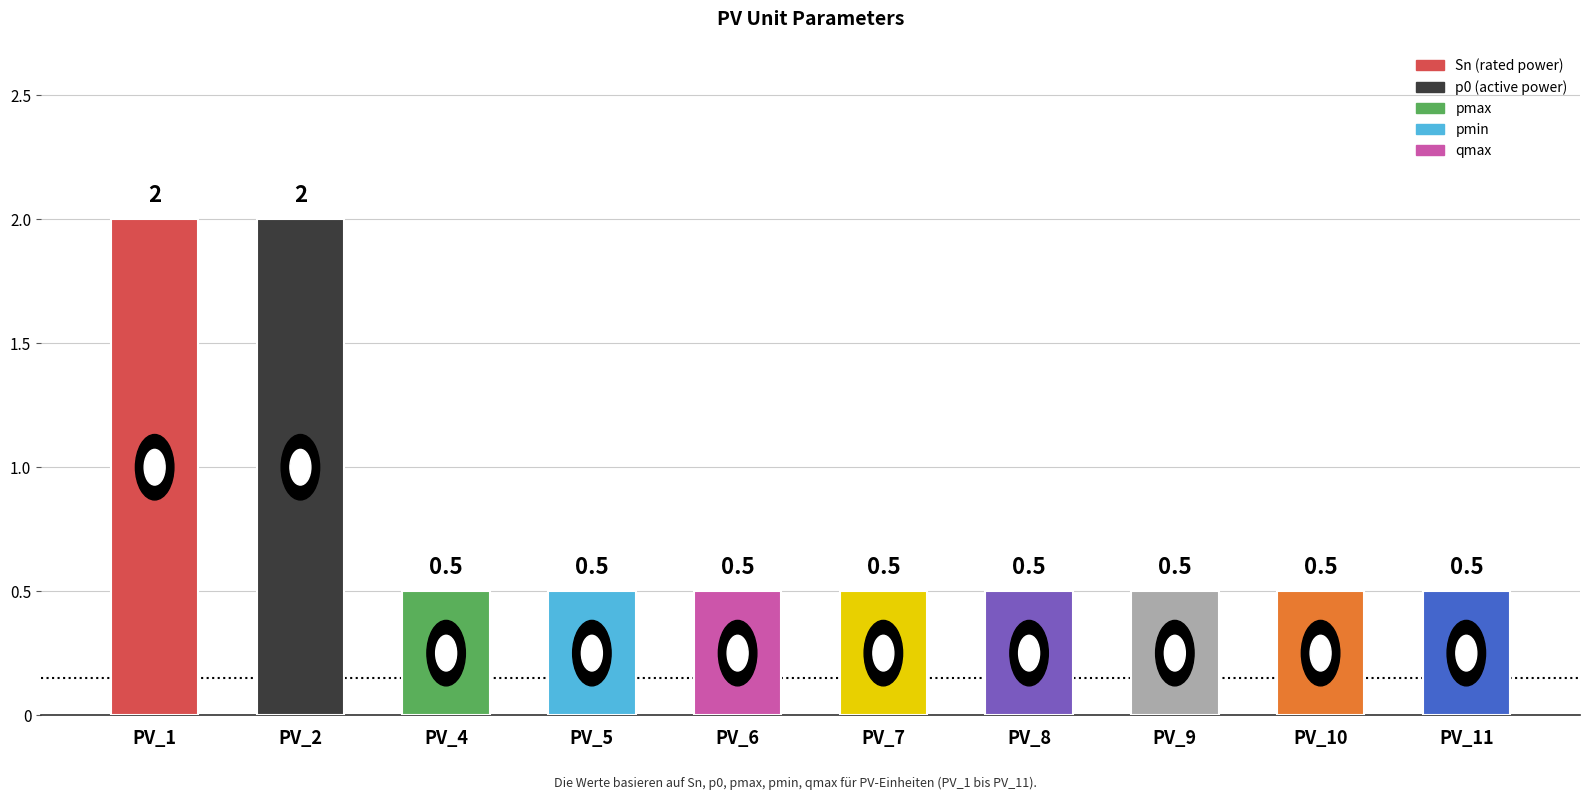

Count the values in the range 0 to 1.

8